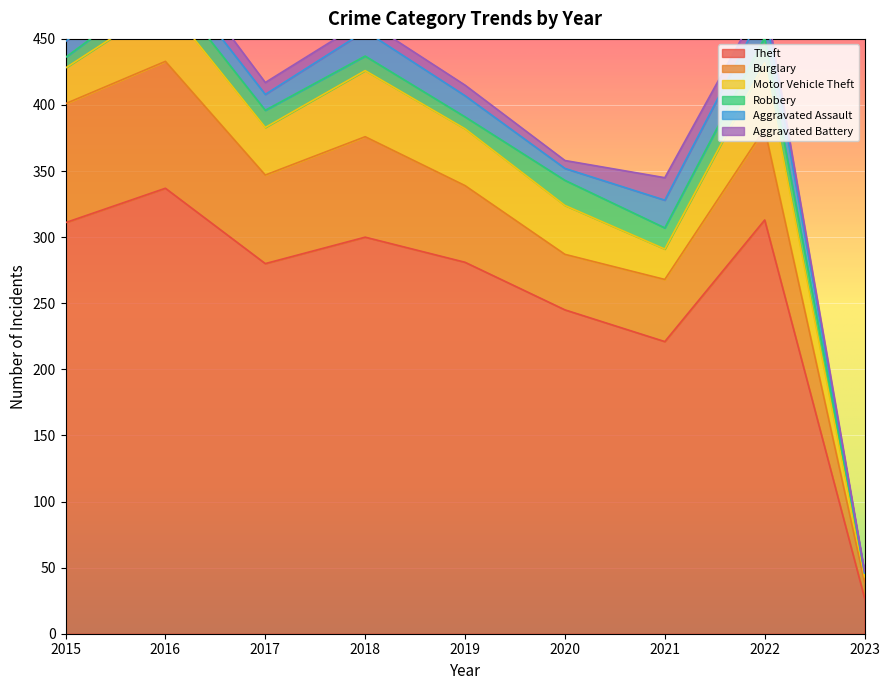

What is the sum of the Aggravated Assault values at 2016 and 2018?

32